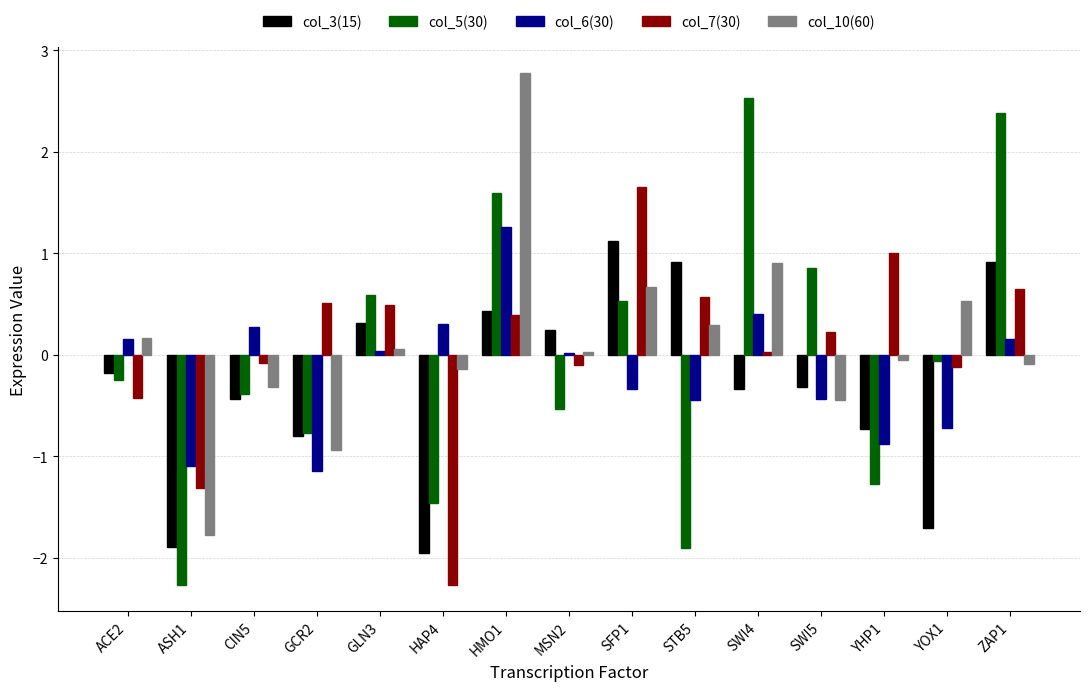

How many data points does each series have?

15